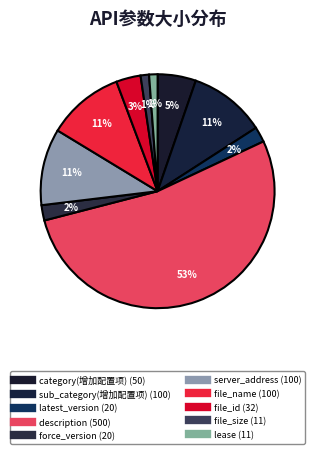

How much of the chart is everything except description?

47.0%